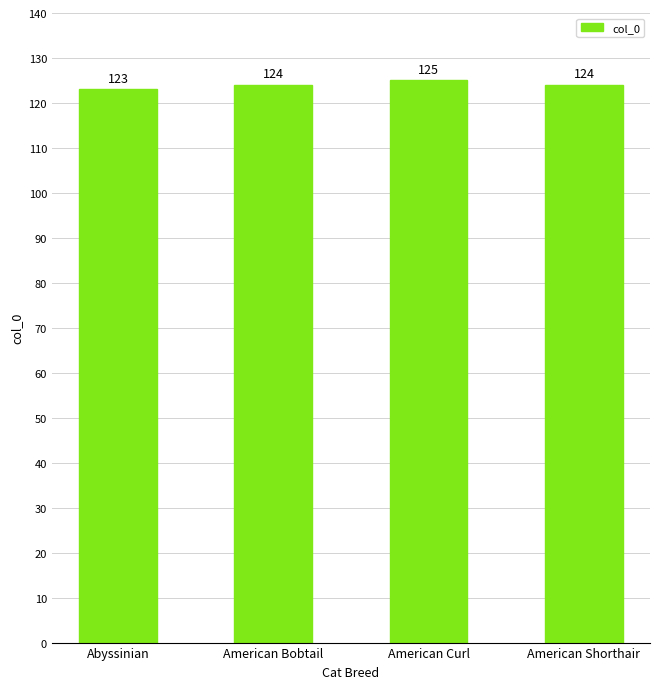

What is the label of the 4th bar from the right?

Abyssinian